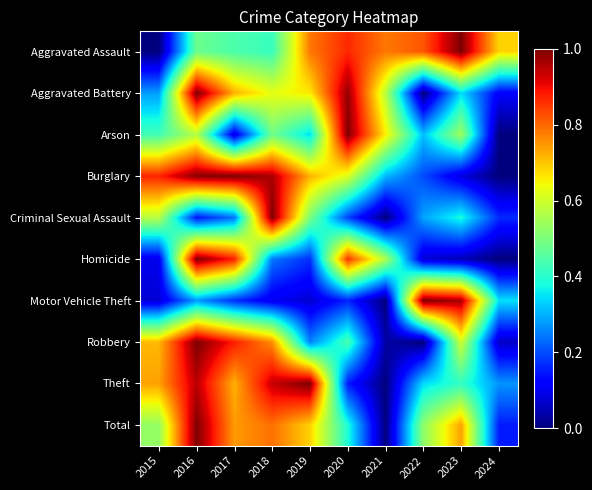

Reading left to right, extract all data points from this chart.

Aggravated Assault: 2015=0.0	2016=0.5	2017=0.4	2018=0.4	2019=0.8	2020=0.9	2021=0.8	2022=0.8	2023=1.0	2024=0.7
Aggravated Battery: 2015=0.3	2016=1.0	2017=0.7	2018=0.6	2019=0.7	2020=1.0	2021=0.6	2022=0.0	2023=0.3	2024=0.1
Arson: 2015=0.4	2016=0.6	2017=0.1	2018=0.5	2019=0.3	2020=1.0	2021=0.7	2022=0.3	2023=0.5	2024=0.0
Burglary: 2015=0.9	2016=1.0	2017=1.0	2018=1.0	2019=0.7	2020=0.6	2021=0.3	2022=0.2	2023=0.1	2024=0.0
Criminal Sexual Assault: 2015=0.6	2016=0.1	2017=0.2	2018=1.0	2019=0.5	2020=0.2	2021=0.0	2022=0.3	2023=0.4	2024=0.2
Homicide: 2015=0.1	2016=1.0	2017=0.9	2018=0.2	2019=0.2	2020=0.9	2021=0.6	2022=0.1	2023=0.0	2024=0.0
Motor Vehicle Theft: 2015=0.1	2016=0.3	2017=0.2	2018=0.1	2019=0.1	2020=0.2	2021=0.0	2022=1.0	2023=1.0	2024=0.3
Robbery: 2015=0.7	2016=1.0	2017=0.9	2018=0.8	2019=0.3	2020=0.4	2021=0.0	2022=0.0	2023=0.6	2024=0.1
Theft: 2015=0.7	2016=0.9	2017=0.7	2018=0.9	2019=1.0	2020=0.2	2021=0.0	2022=0.3	2023=0.4	2024=0.3
Total: 2015=0.5	2016=1.0	2017=0.7	2018=0.8	2019=0.7	2020=0.4	2021=0.0	2022=0.5	2023=0.7	2024=0.2